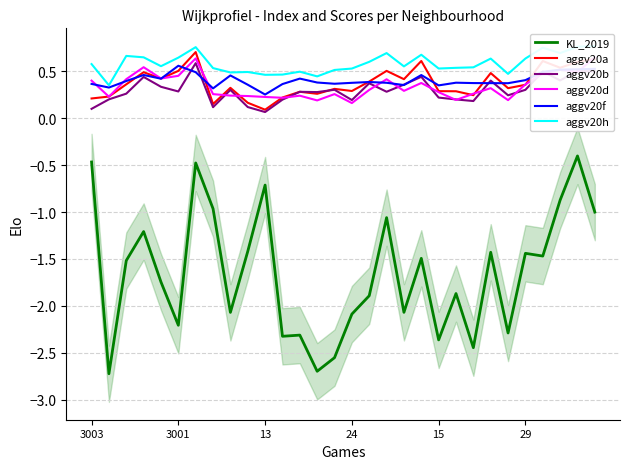

Is this an area chart (filled region under the line)?

No